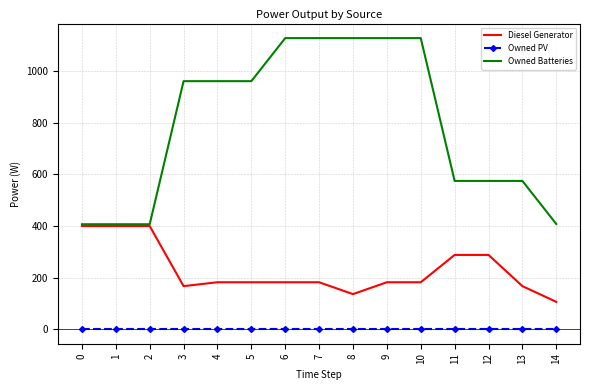

What value does the Diesel Generator series have at 10, to the nearest 50?

200